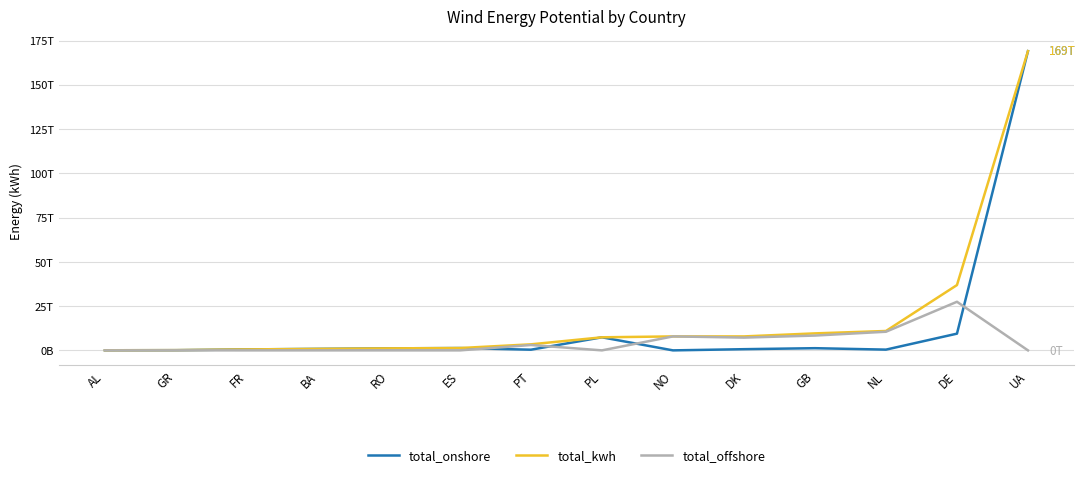

True or false: total_kwh has a value of 10378736979017.2 at DE.

False